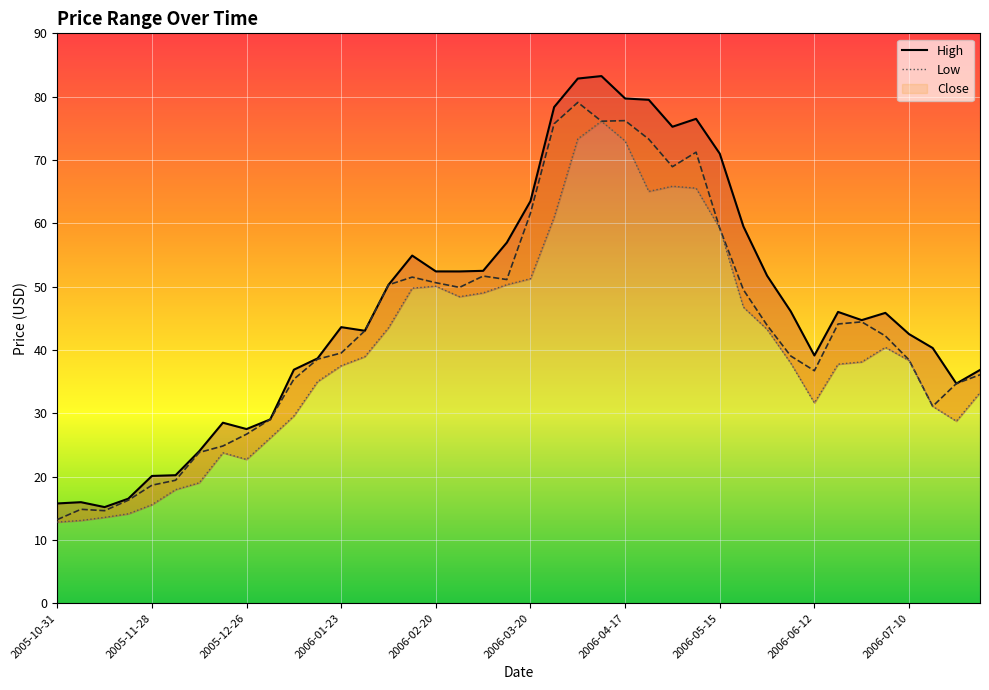

What is the spread (max minus min) of values at 35?

5.4